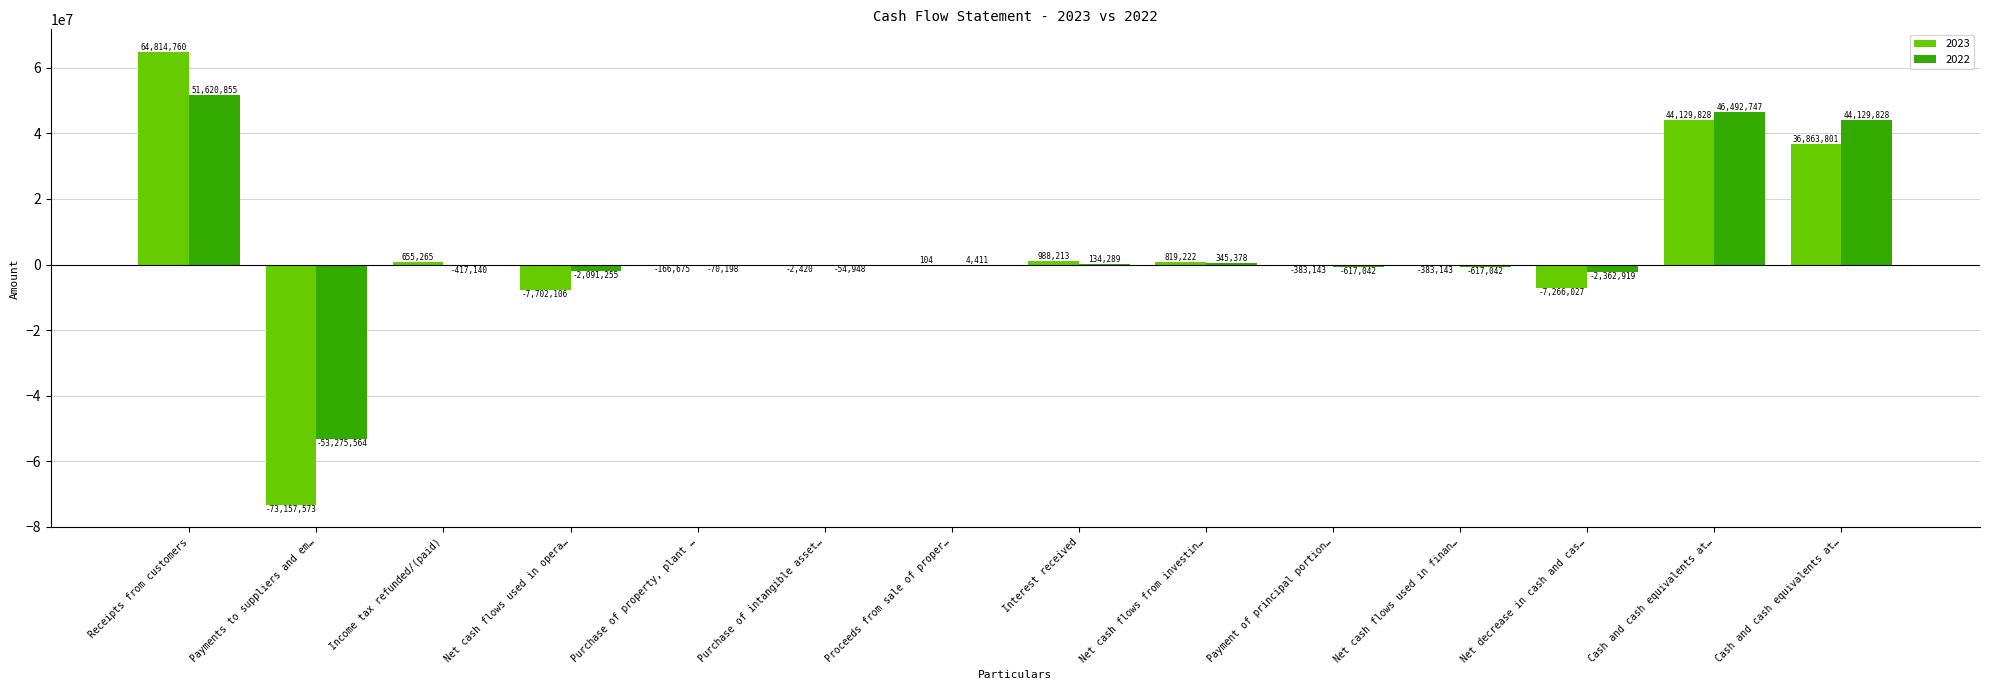

Does the chart contain stacked bars?

No